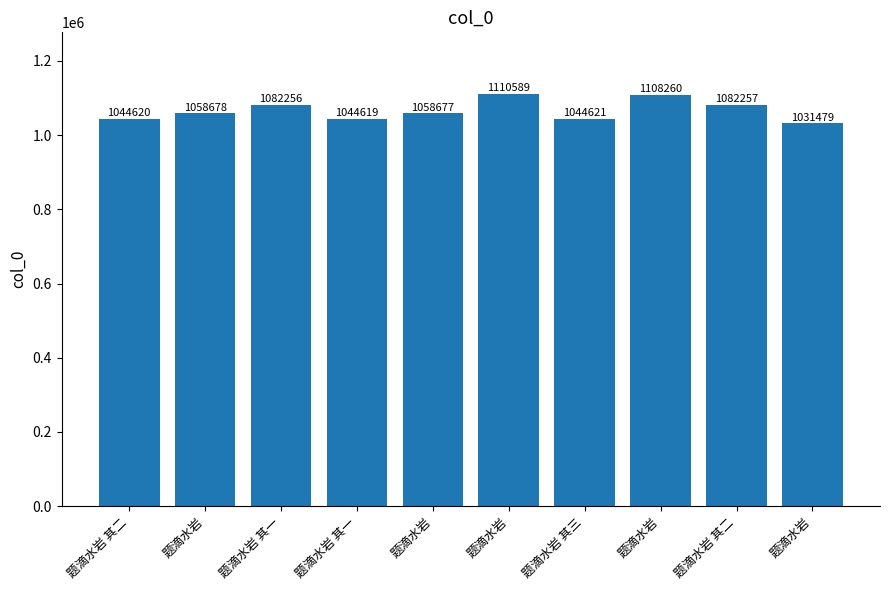

Does the chart contain any negative values?

No